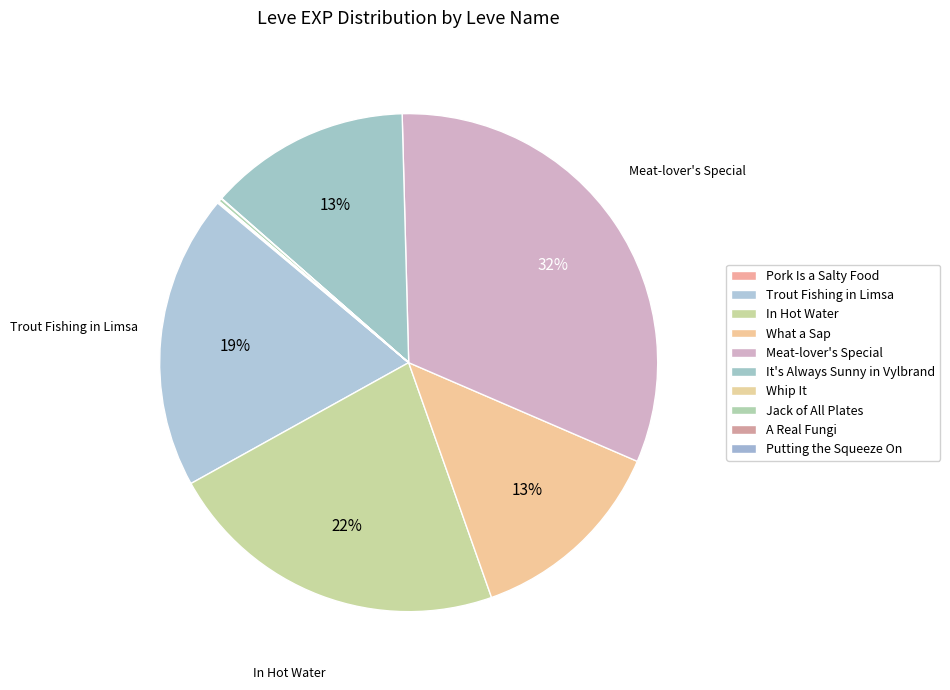

Is it true that Trout Fishing in Limsa is 25% of the pie?

False